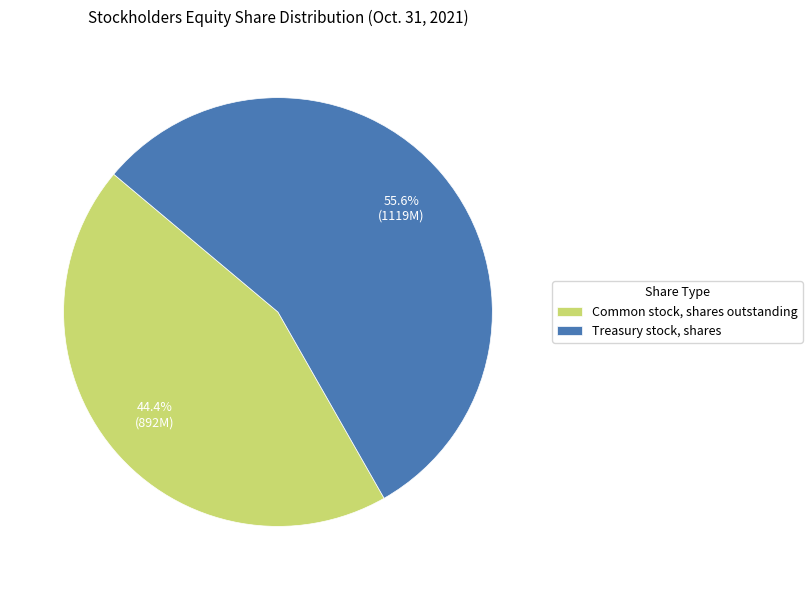

To the nearest percent, what is the difference between the Treasury stock, shares and Common stock, shares outstanding slice percentages?

11%